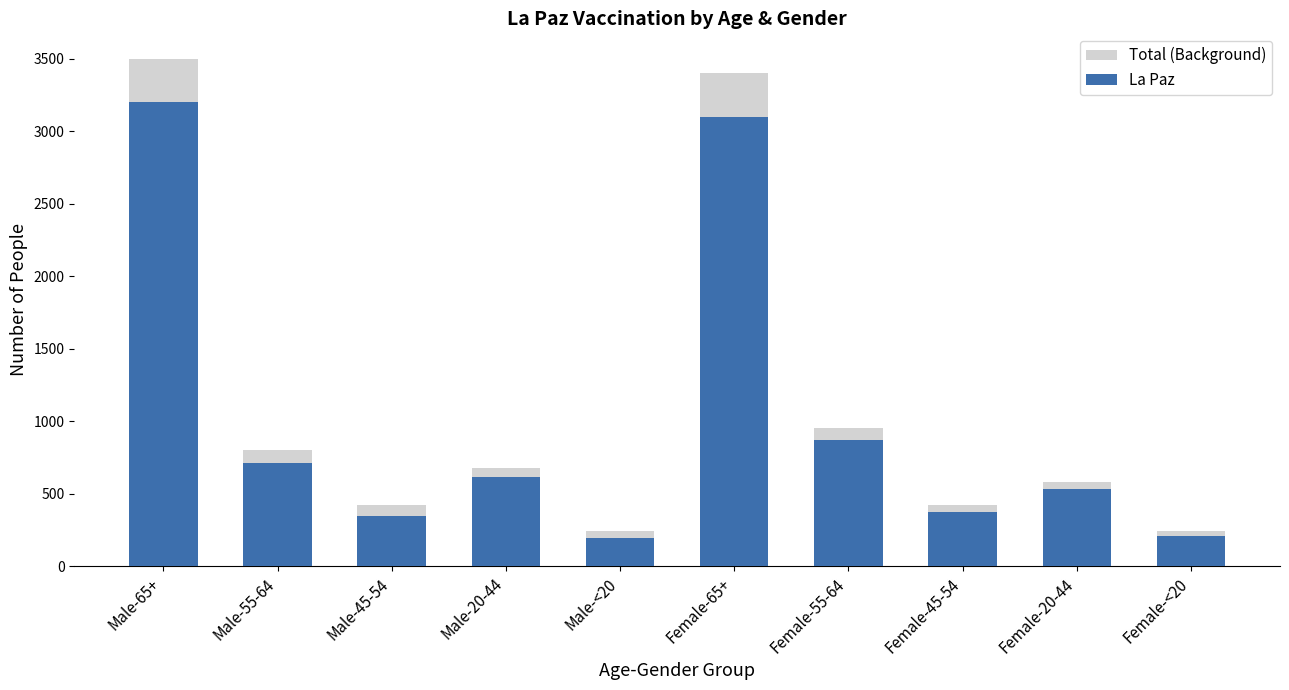

What is the difference between the maximum and minimum values in the La Paz series?

3004